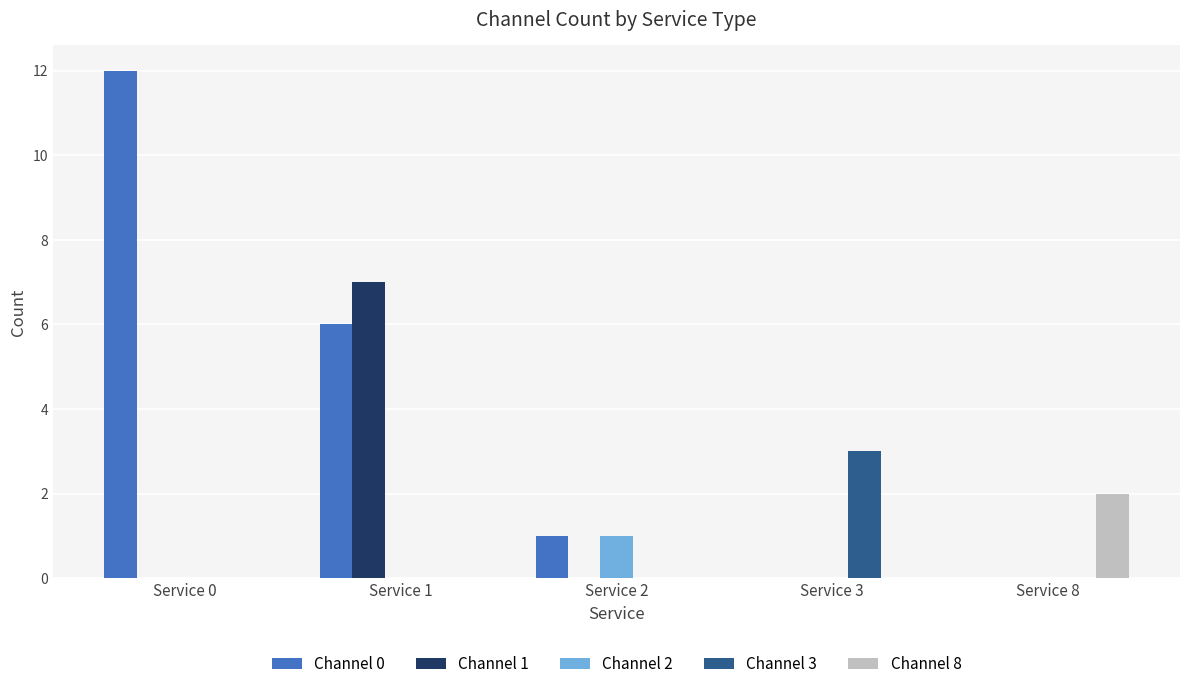

What is the average value of the Channel 0 series?

4